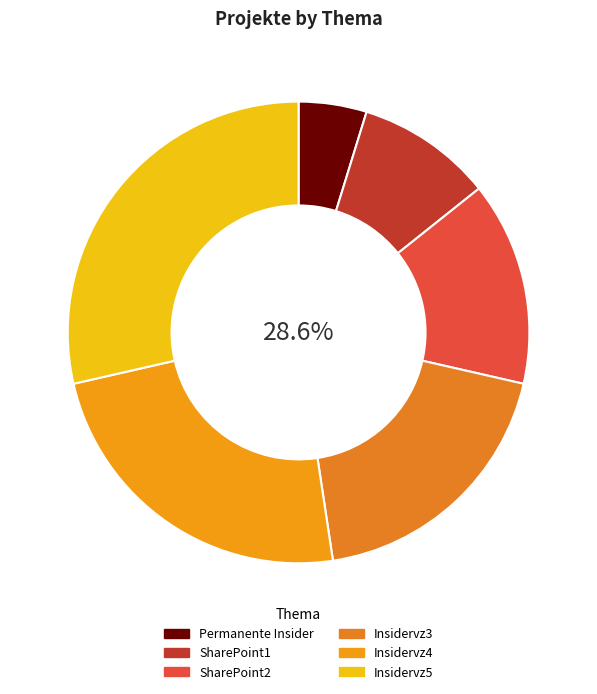

What is the smallest slice in the pie chart?

Permanente Insider